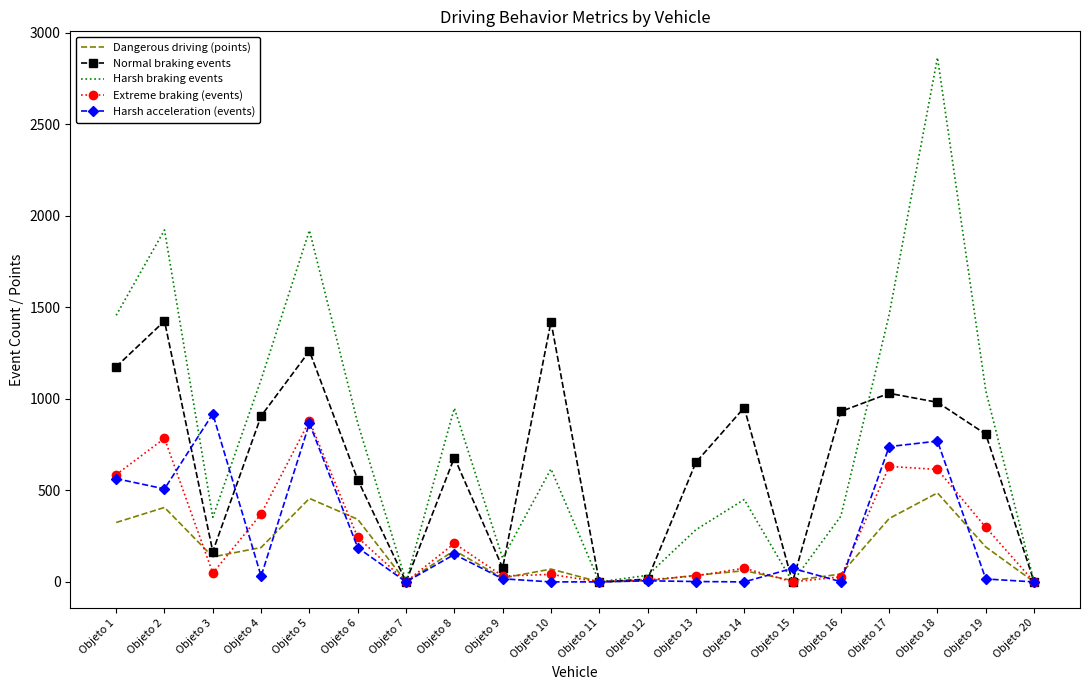

Which series changed the most between Objeto 1 and Objeto 15?

Harsh braking events